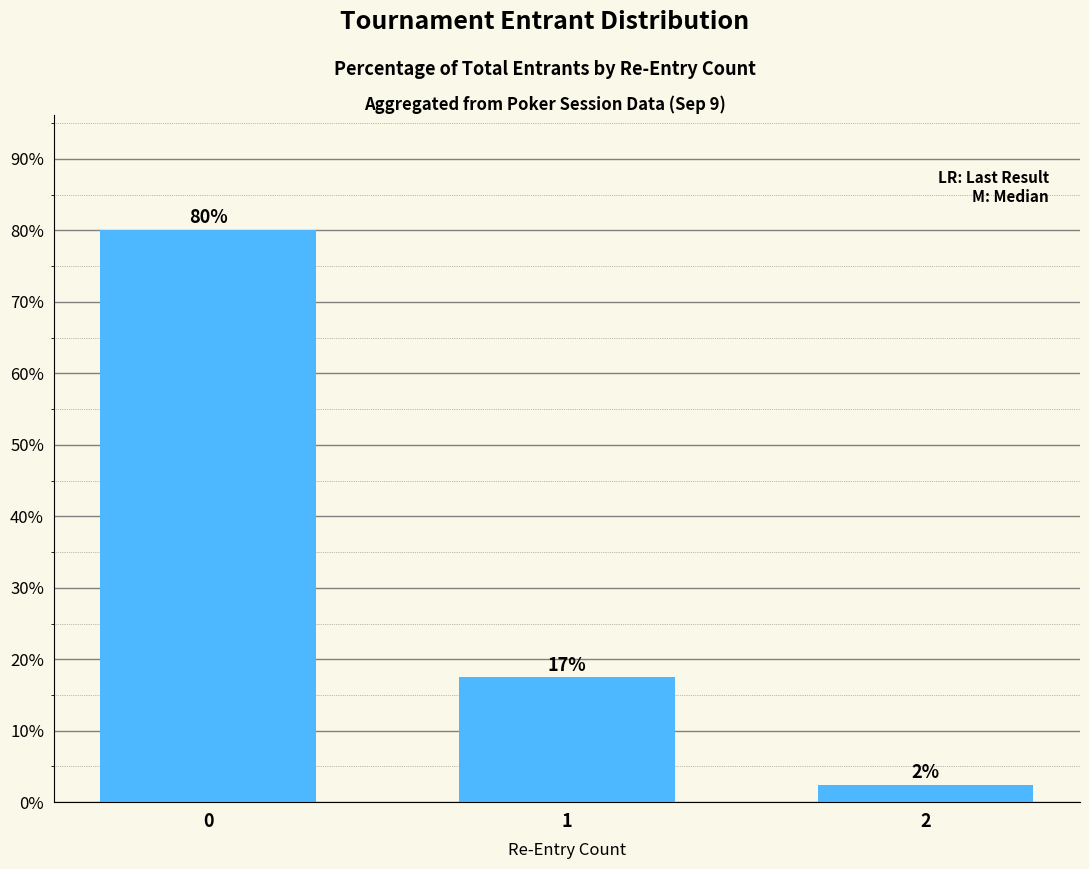

What is the value of the 1st bar from the left?

80.1